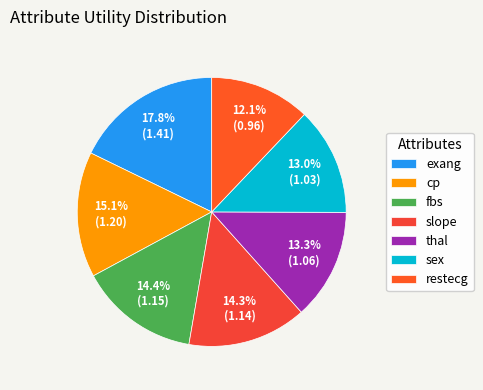

To the nearest percent, what is the average slice percentage?

14%